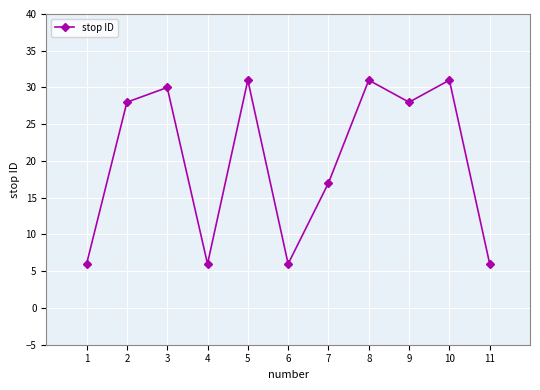

Approximately how many times larger is the value at 5 compared to 4?

5.2